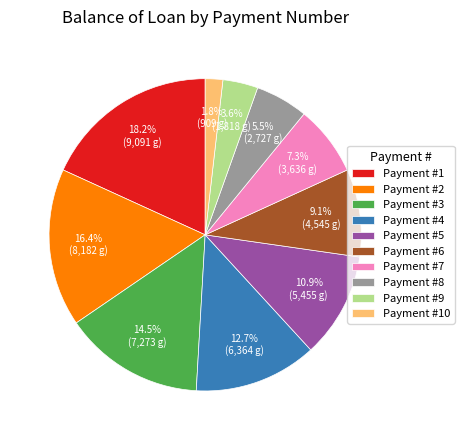

How much of the chart is everything except Payment #1?

81.8%